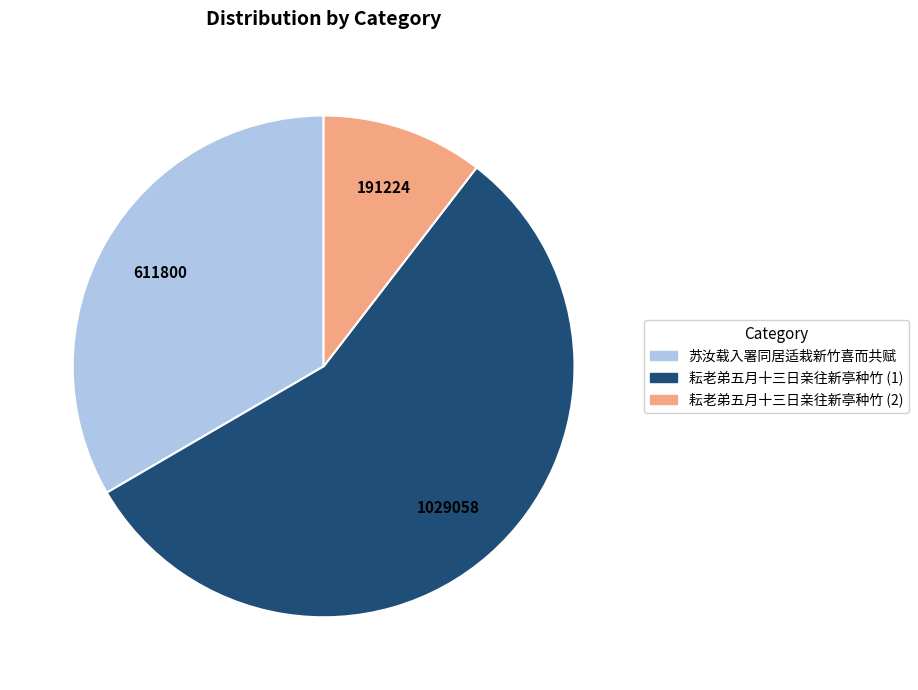

Does any single category account for the majority?

Yes